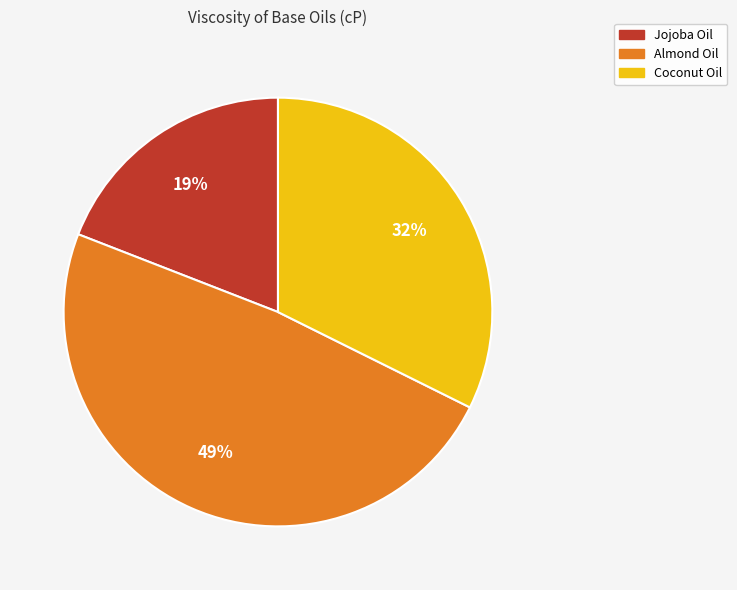

Do Almond Oil and Coconut Oil together represent more than half of the pie?

Yes